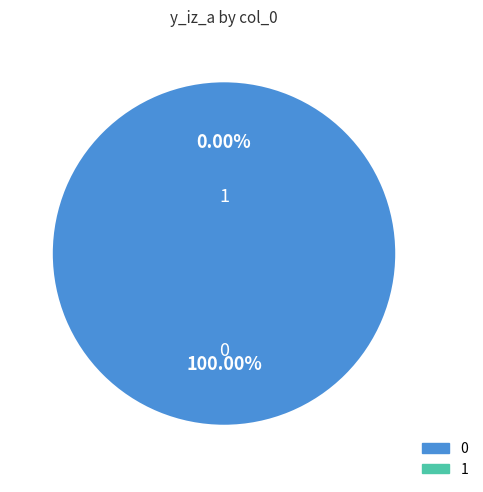

Is there any slice that represents more than half of the pie?

Yes